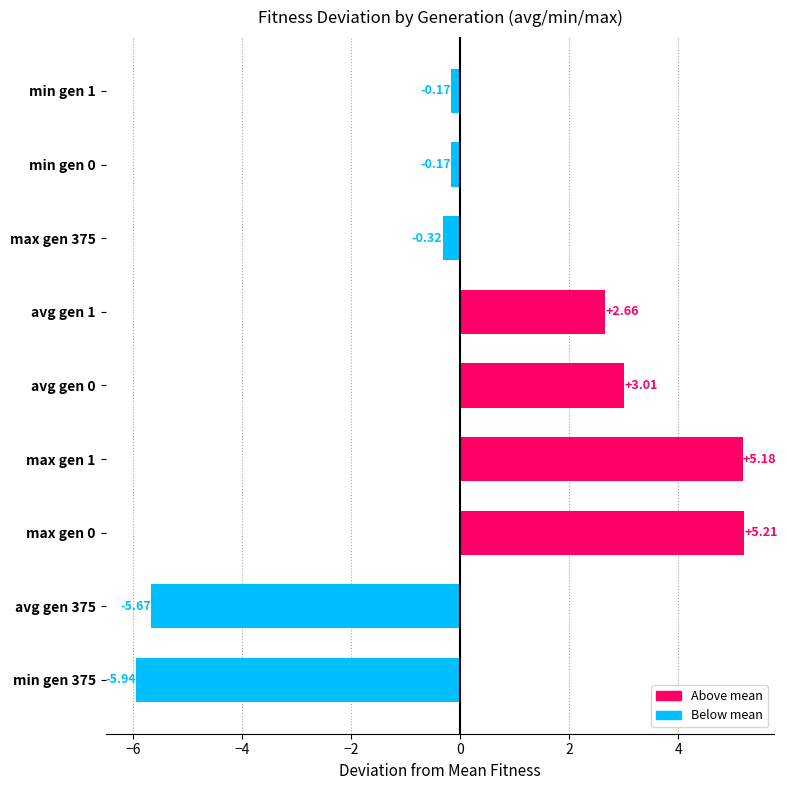

Approximately how many times larger is the value at avg gen 1 compared to avg gen 0?

0.9